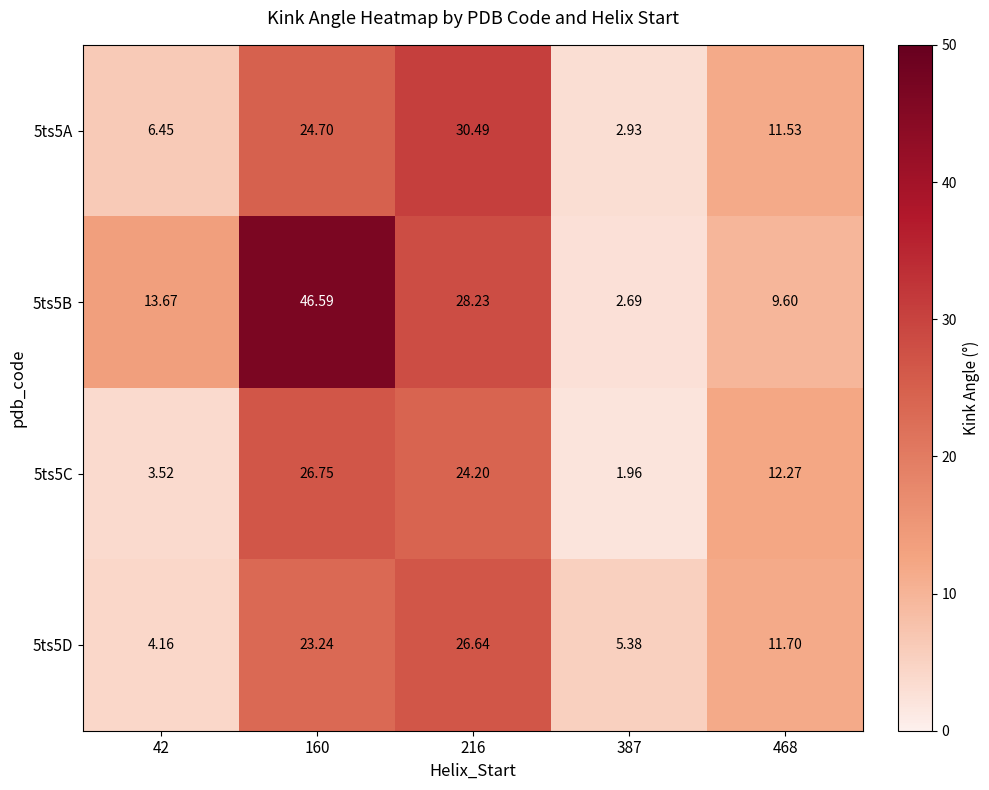

Is the value of 5ts5C at 160 greater than the value of 5ts5A at 468?

Yes